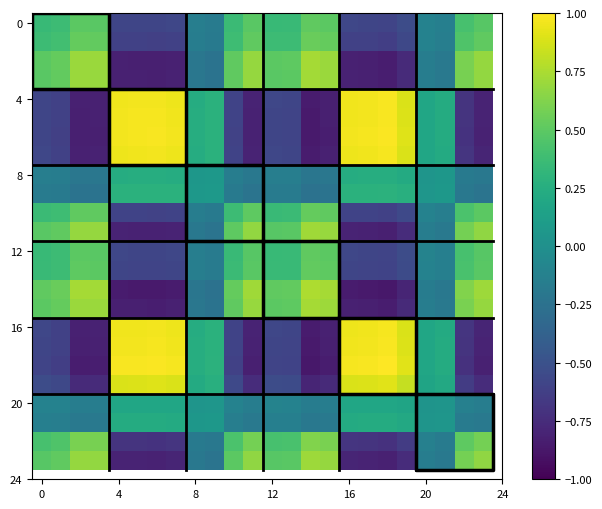

What is the difference between the maximum and minimum values in the 16 series?

1.8